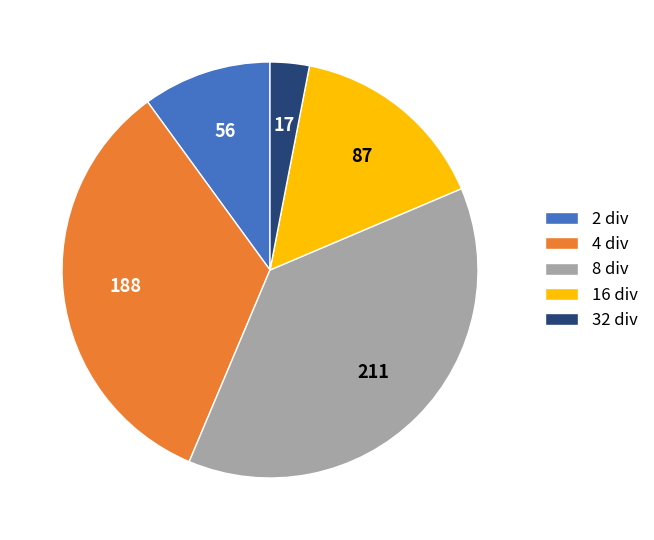

Which has a higher value, 8 div or 2 div?

8 div